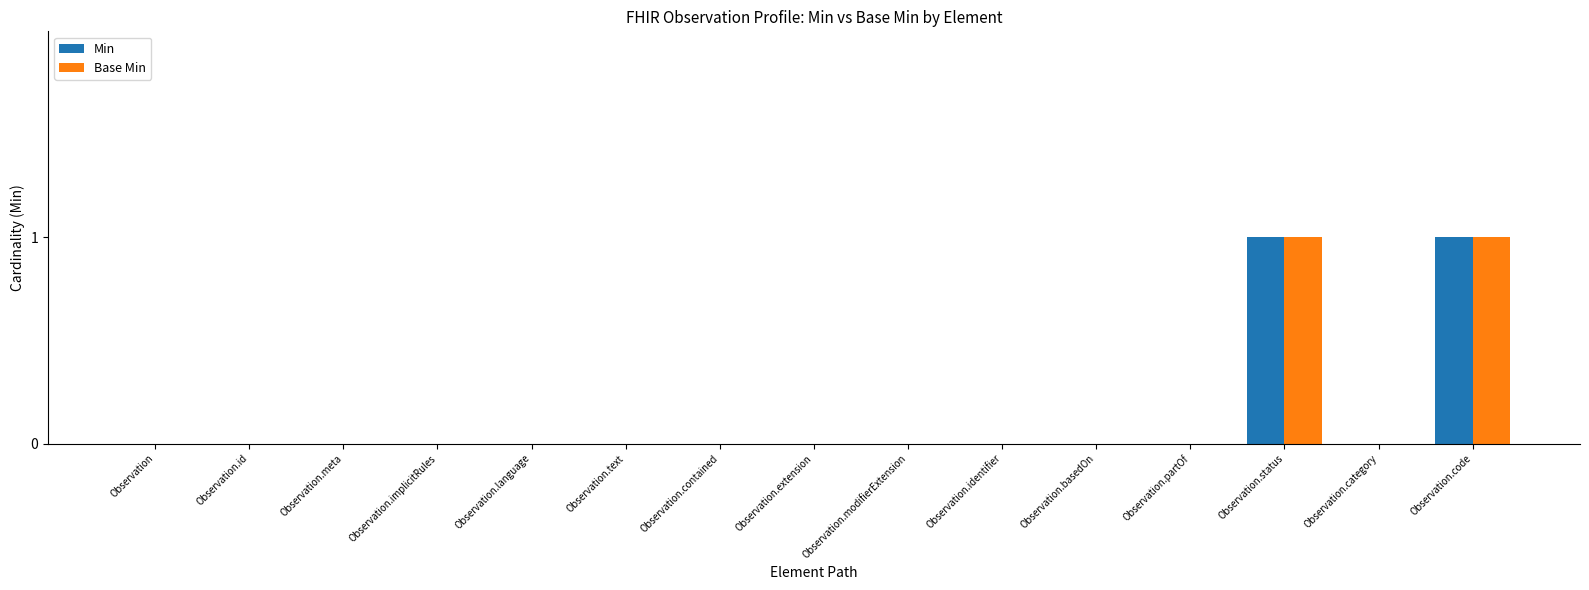

Are the bars grouped side by side (vs. stacked)?

Yes